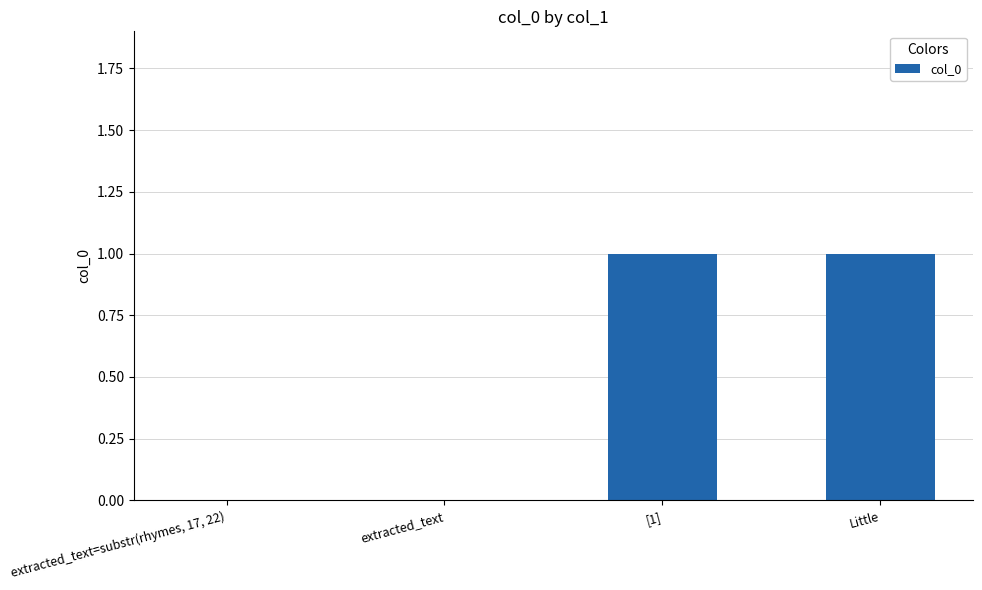

How many distinct data groups are displayed?

1